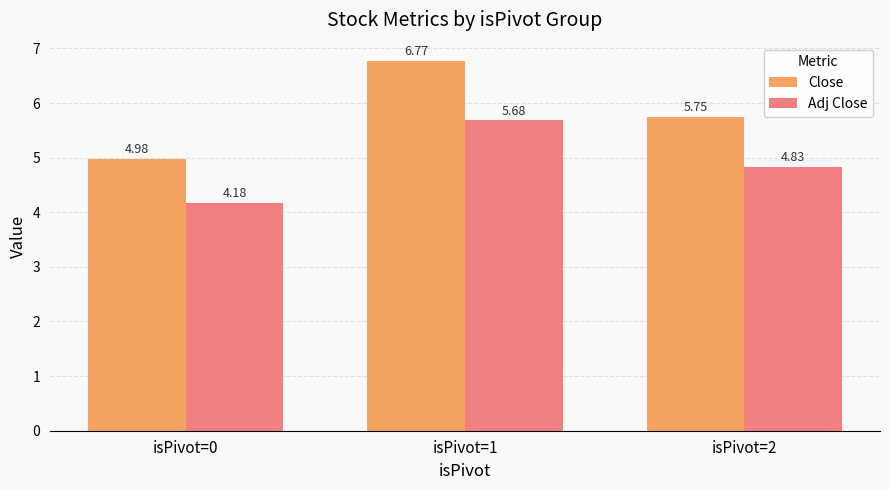

The Adj Close series shows 2.5 at isPivot=2. True or false?

False